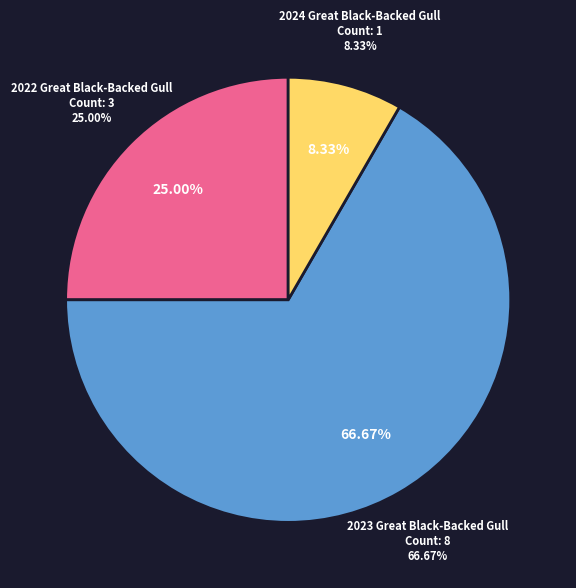

Rank the categories by value from lowest to highest.

2024 Great Black-Backed Gull, 2022 Great Black-Backed Gull, 2023 Great Black-Backed Gull